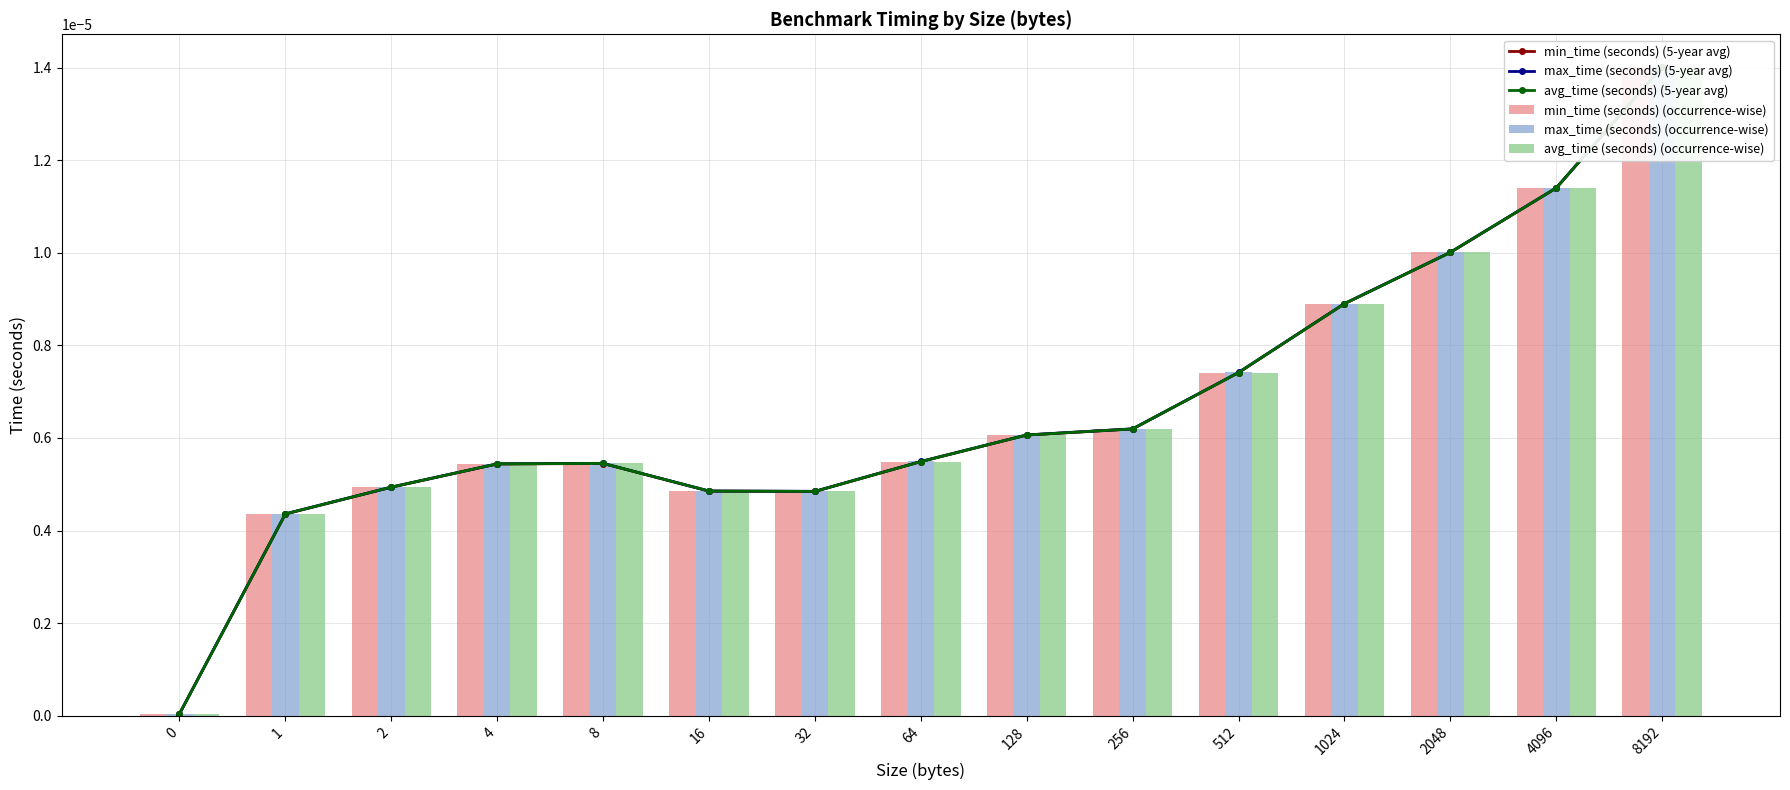

Which has a higher value, 2 or 32?

2